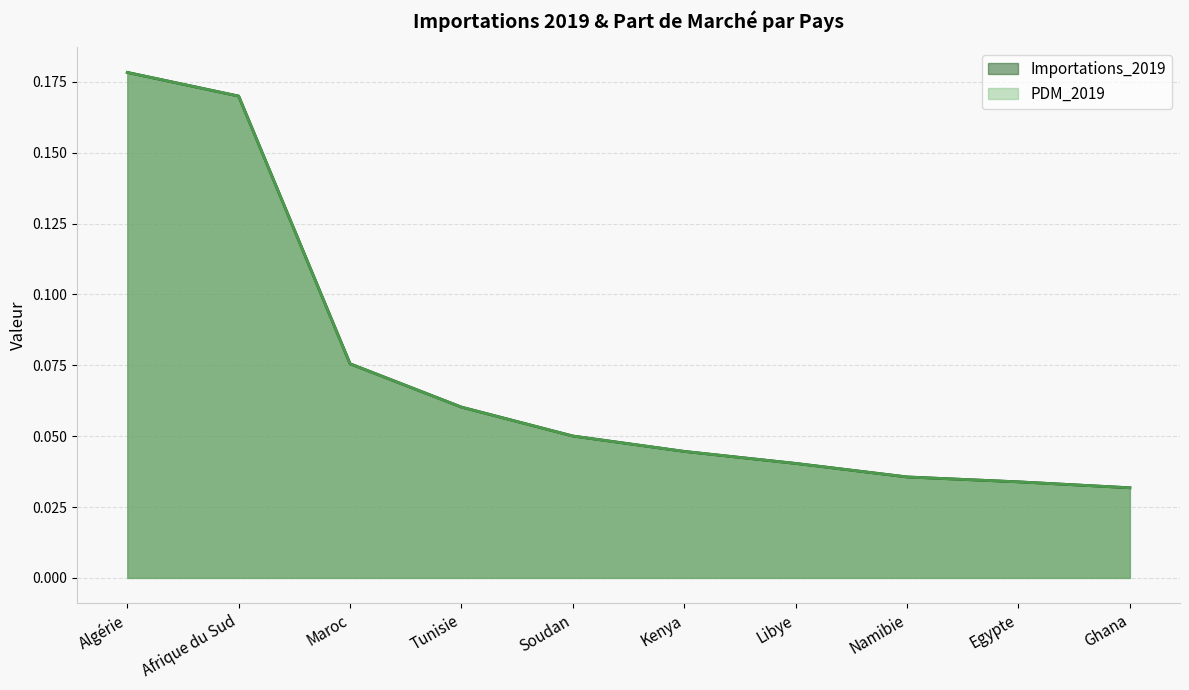

True or false: Importations_2019 has more than 0 interior local peaks.

False